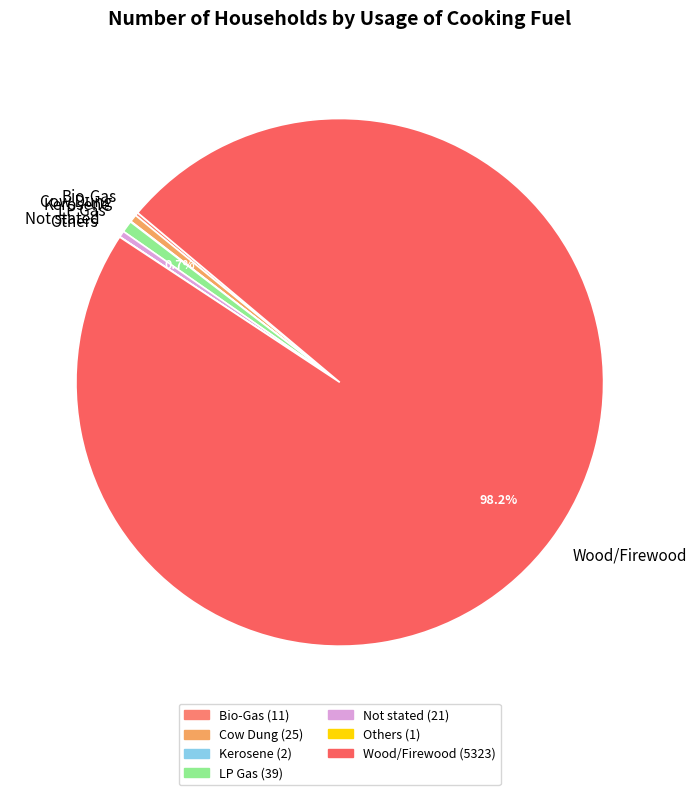

Which slice is the largest?

Wood/Firewood